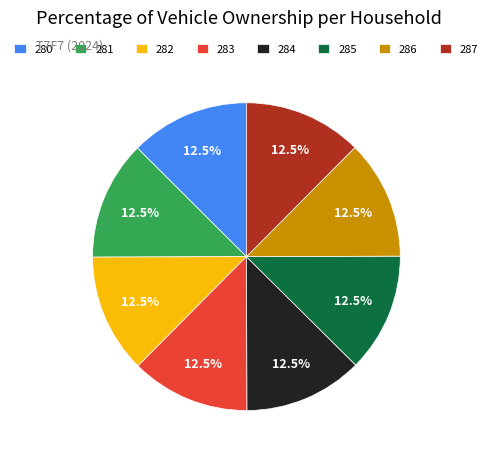

Is there a majority slice in this chart?

No